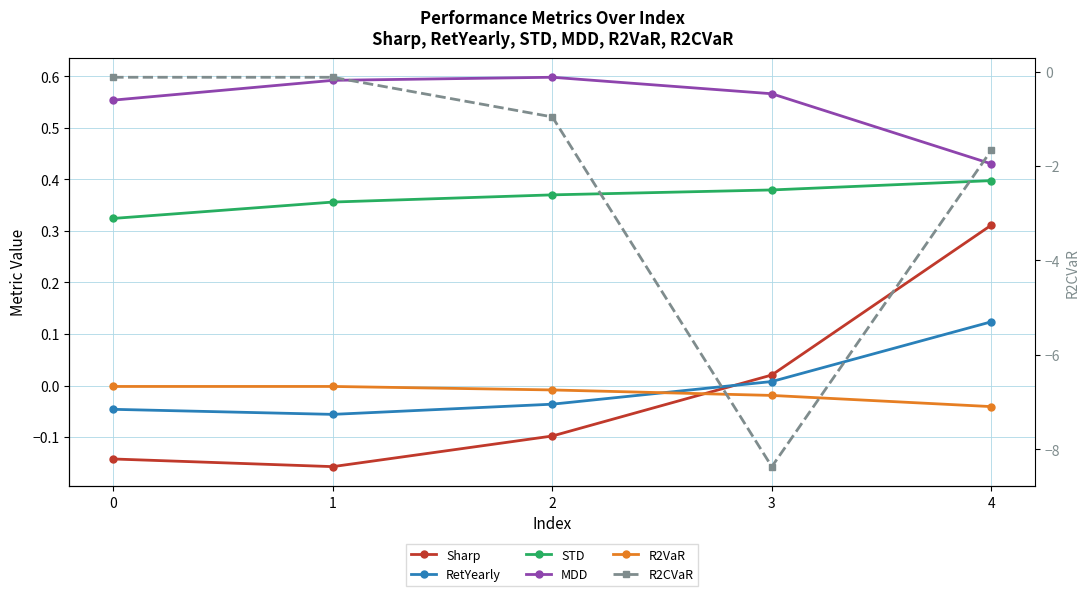

What is the value of the MDD point at the 4th from the left?

0.6